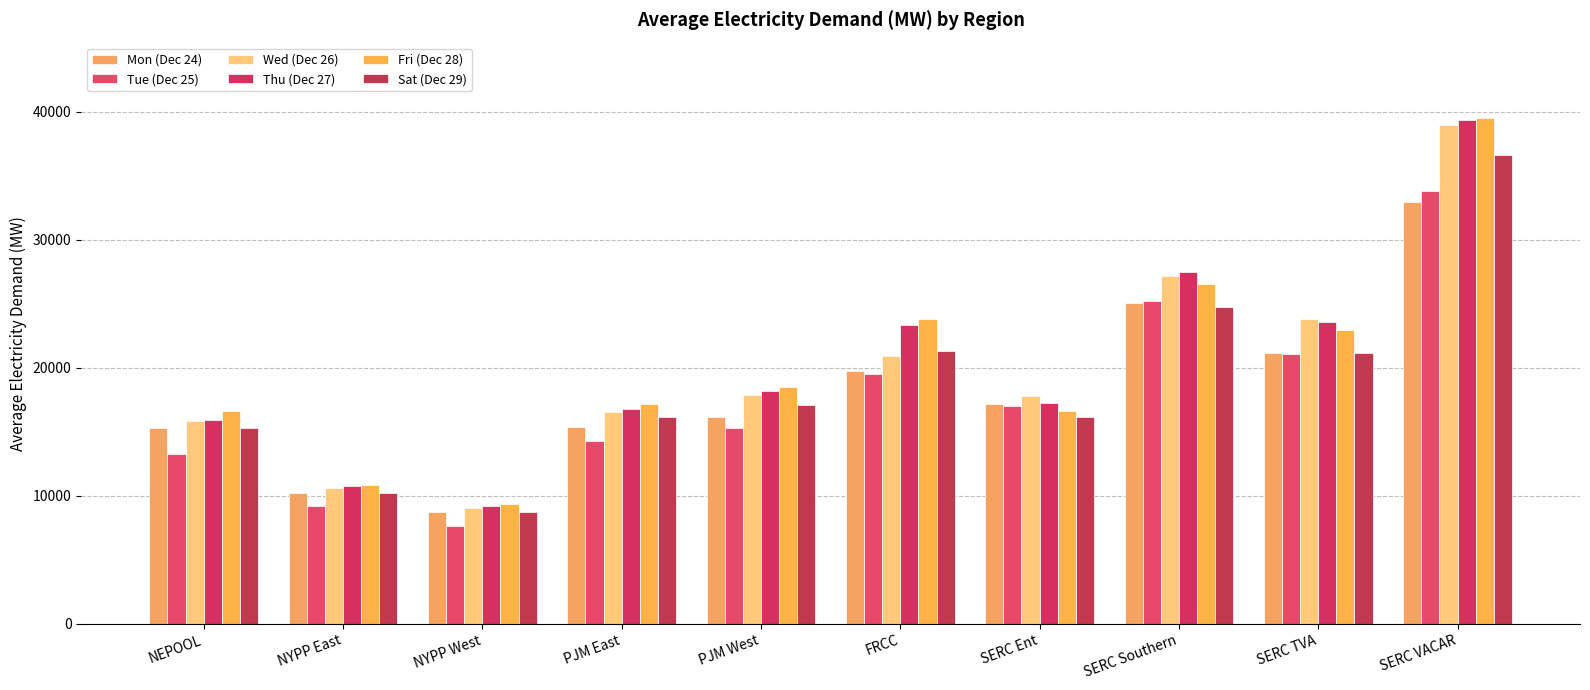

Which series has the largest total across all categories?

Fri (Dec 28)